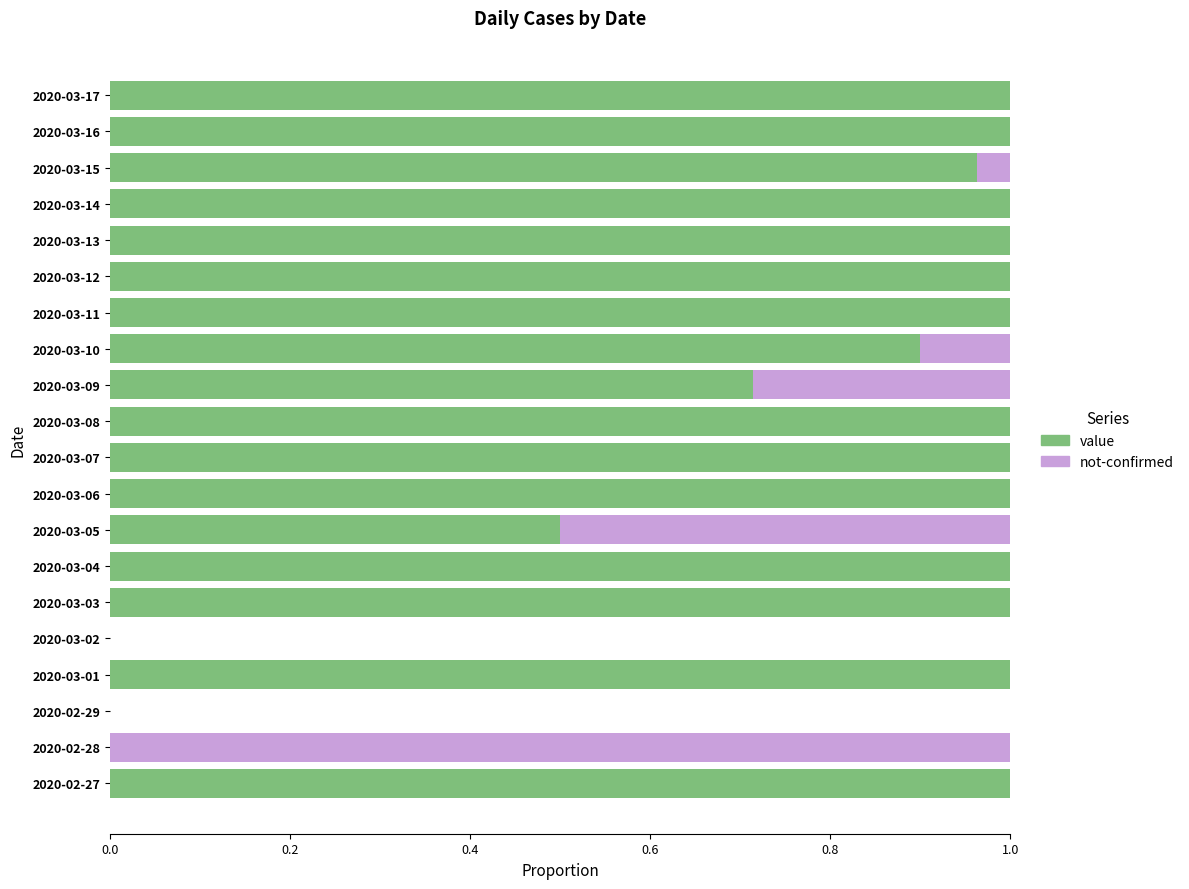

The value of value at 2020-03-11 is 0.5. True or false?

False